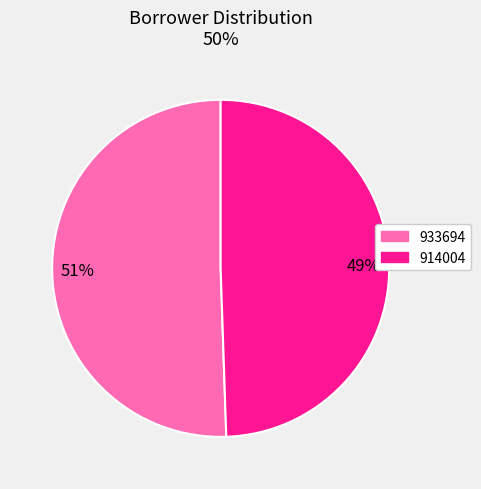

What is the largest slice in the pie chart?

933694